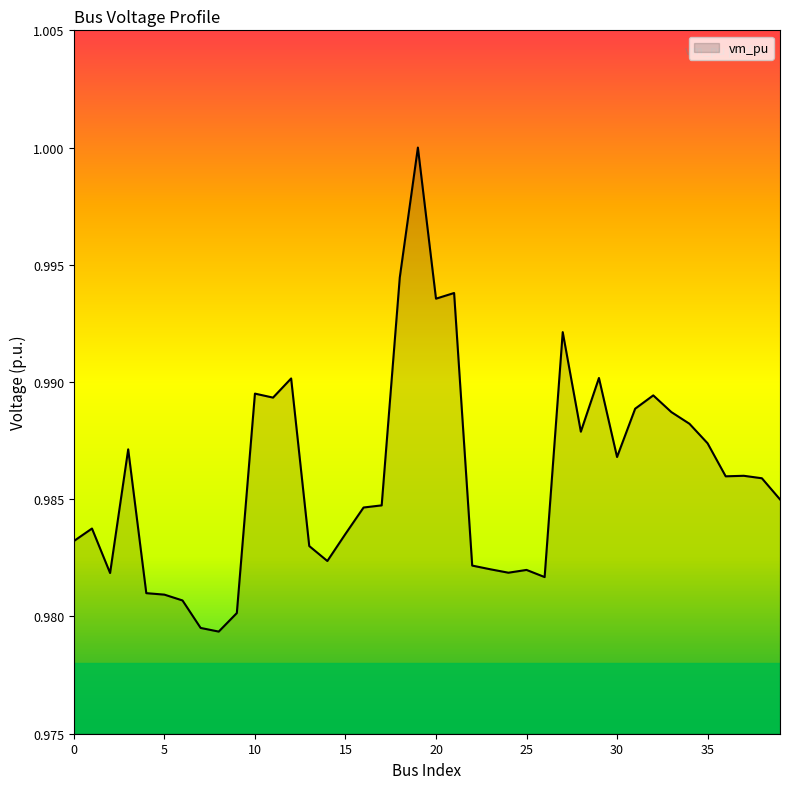

What is the value of the 36th point from the left?

1.0